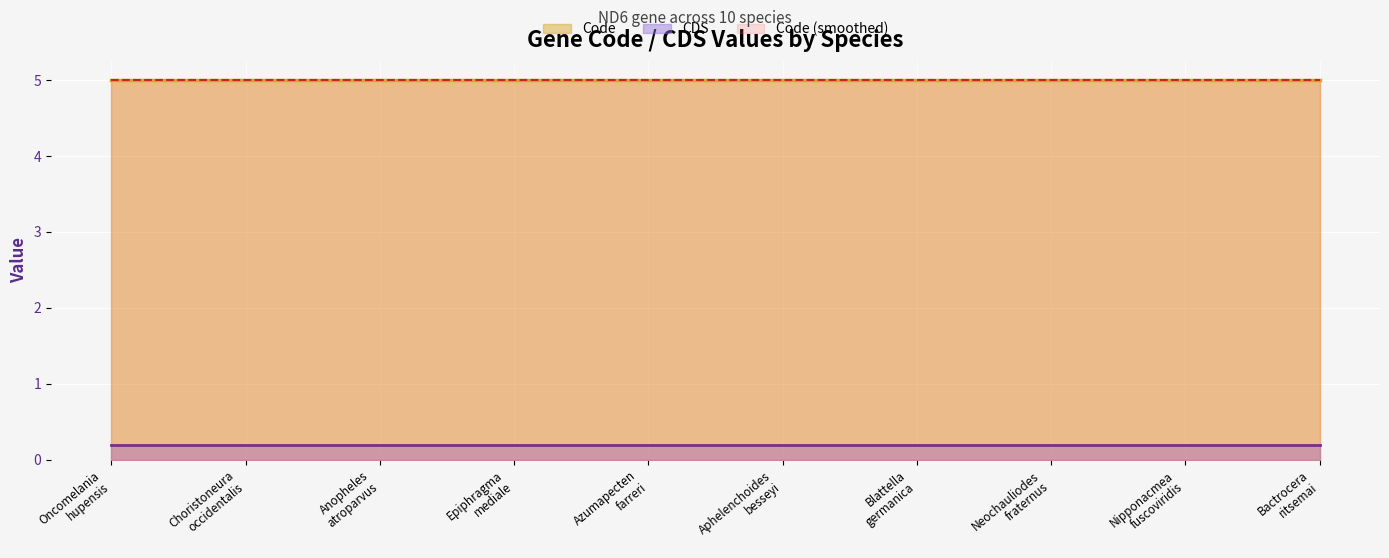

Which has a higher value, Blattella germanica or Bactrocera ritsemai?

Blattella germanica